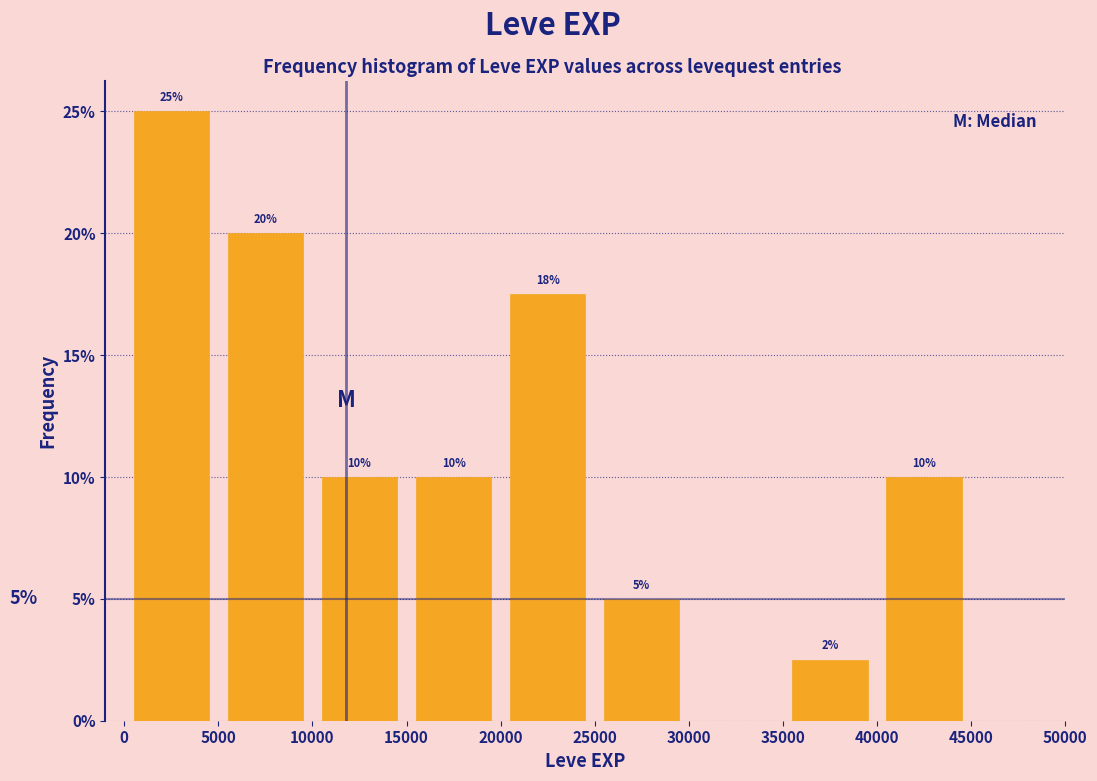

Over which range of the x-axis is the bar tallest?

0 to 5000